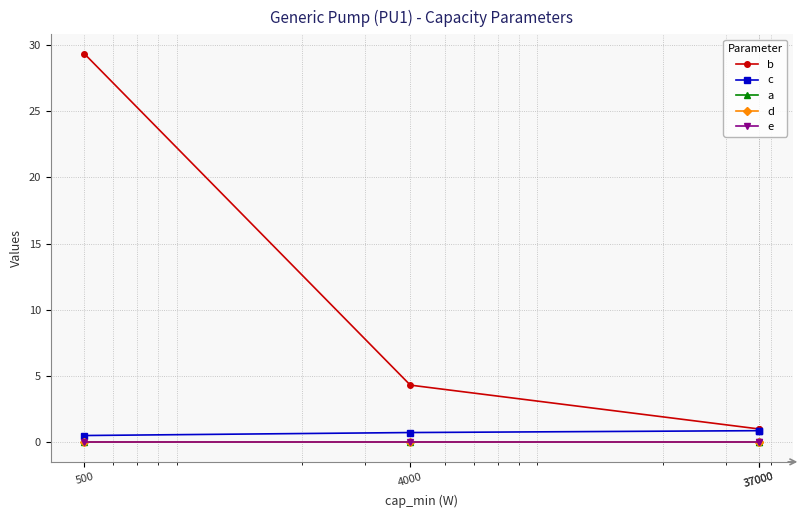

Does the chart display data point markers on the line(s)?

Yes